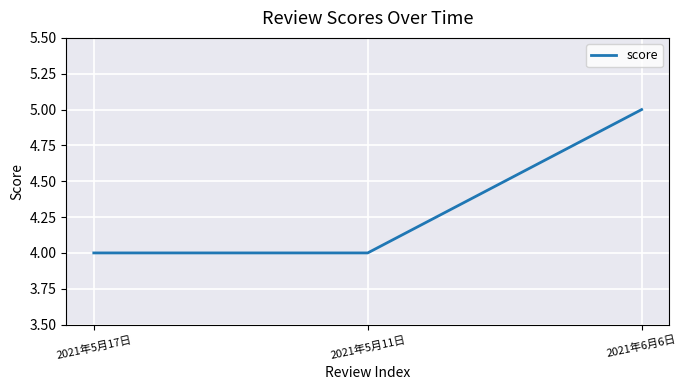

What is the smallest value displayed?

4